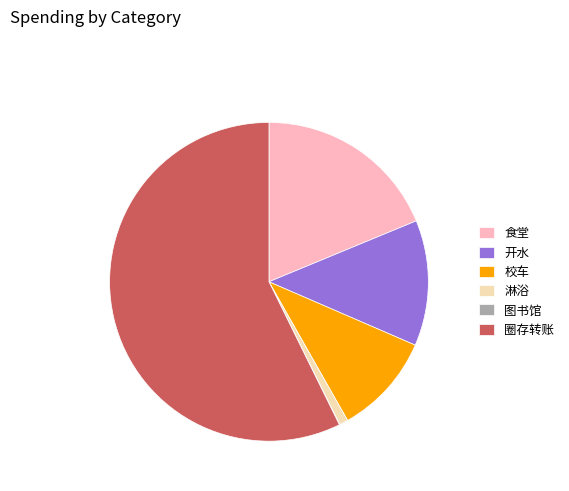

What is the ratio of the value at 开水 to the value at 校车?

1.2